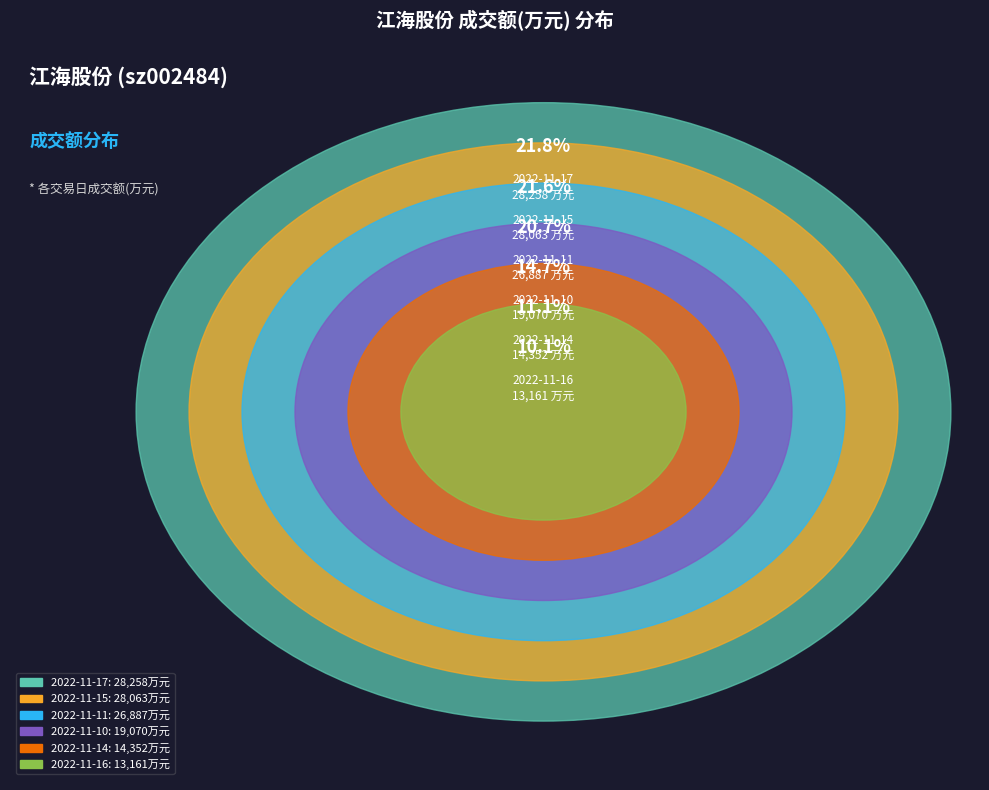

Which category has the smallest portion of the pie?

2022-11-16